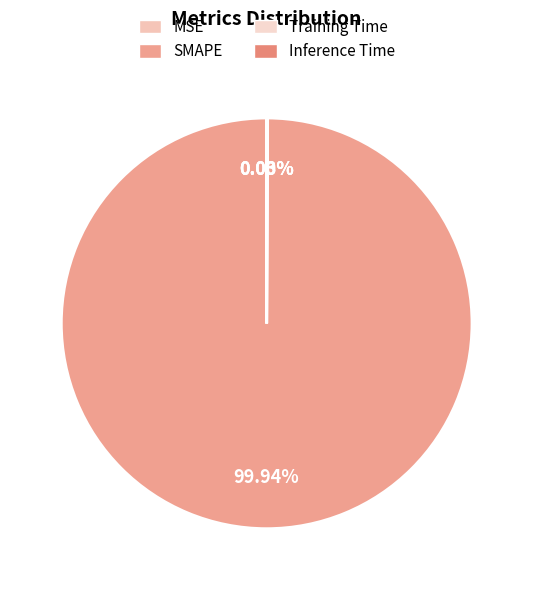

What percentage do SMAPE and Inference Time together represent?

100.0%